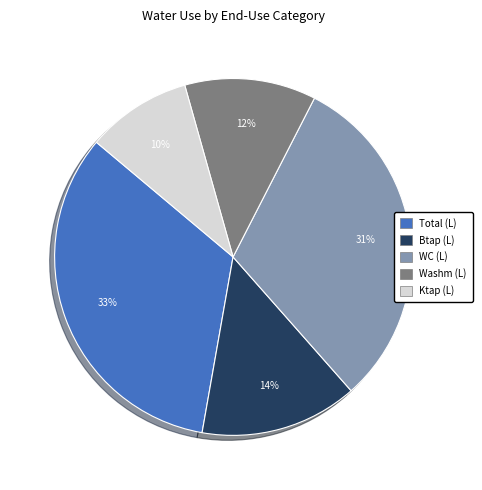

Rank the categories by value from highest to lowest.

Total (L), WC (L), Btap (L), Washm (L), Ktap (L)